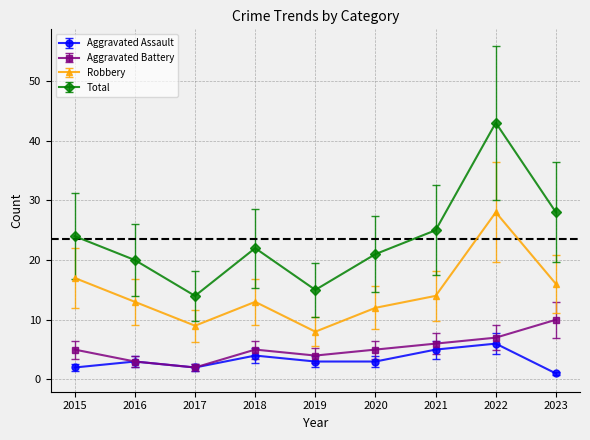

Reading left to right, what are all the values shown in this chart?

Aggravated Assault: 2015=2	2016=3	2017=2	2018=4	2019=3	2020=3	2021=5	2022=6	2023=1
Aggravated Battery: 2015=5	2016=3	2017=2	2018=5	2019=4	2020=5	2021=6	2022=7	2023=10
Robbery: 2015=17	2016=13	2017=9	2018=13	2019=8	2020=12	2021=14	2022=28	2023=16
Total: 2015=24	2016=20	2017=14	2018=22	2019=15	2020=21	2021=25	2022=43	2023=28